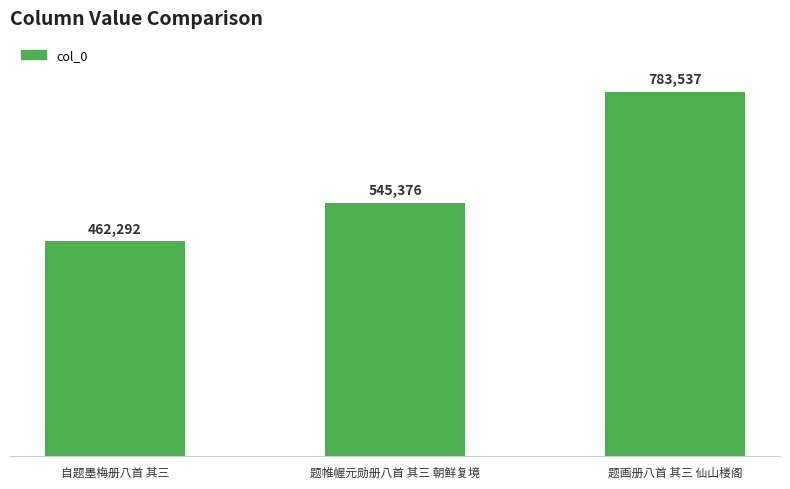

How many bars are there in total?

3